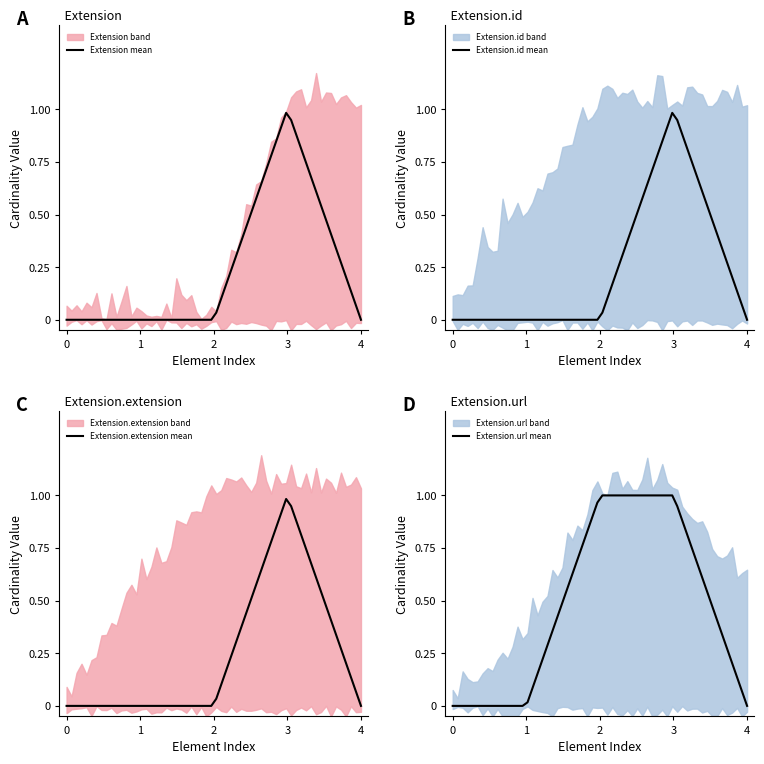

Is it true that Extension mean equals -0.3 at 4?

False